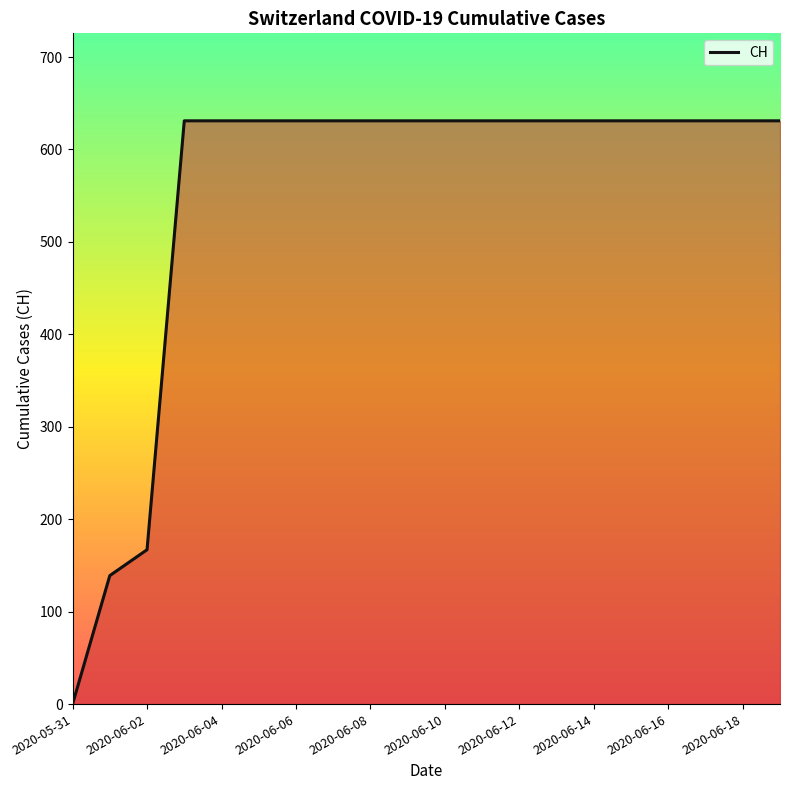

What is the maximum value shown in the chart?

631